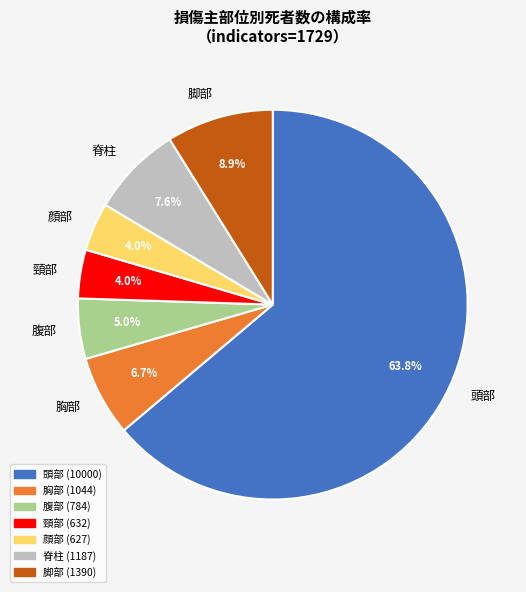

Which has a higher value, 脚部 or 頸部?

脚部